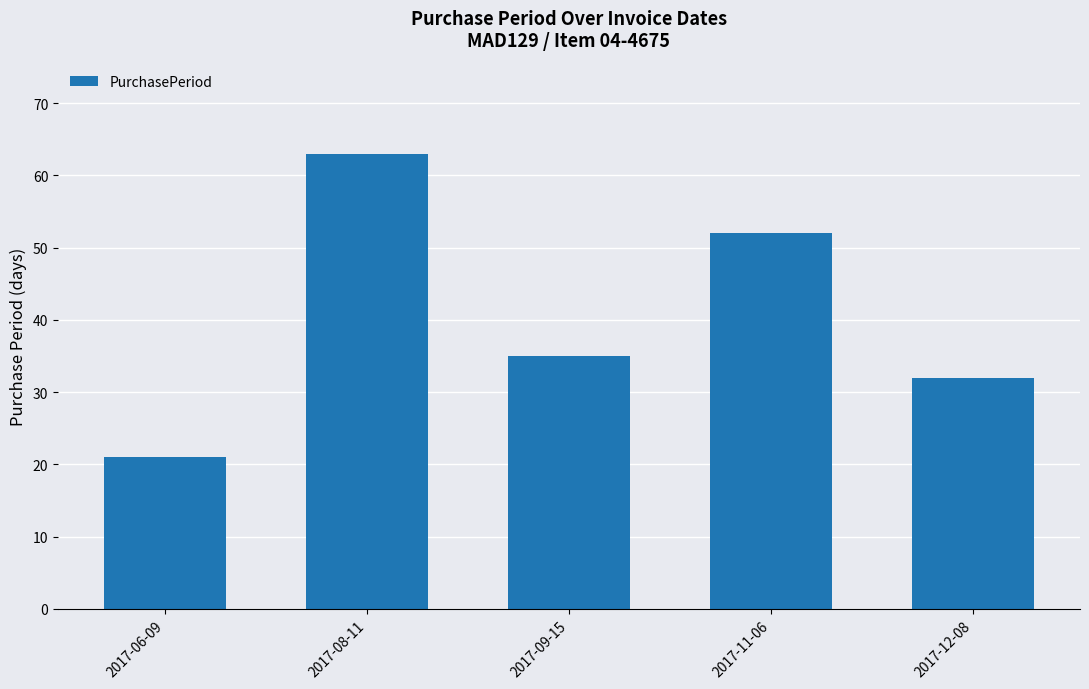

Is it true that the value at 2017-09-15 is 35?

True